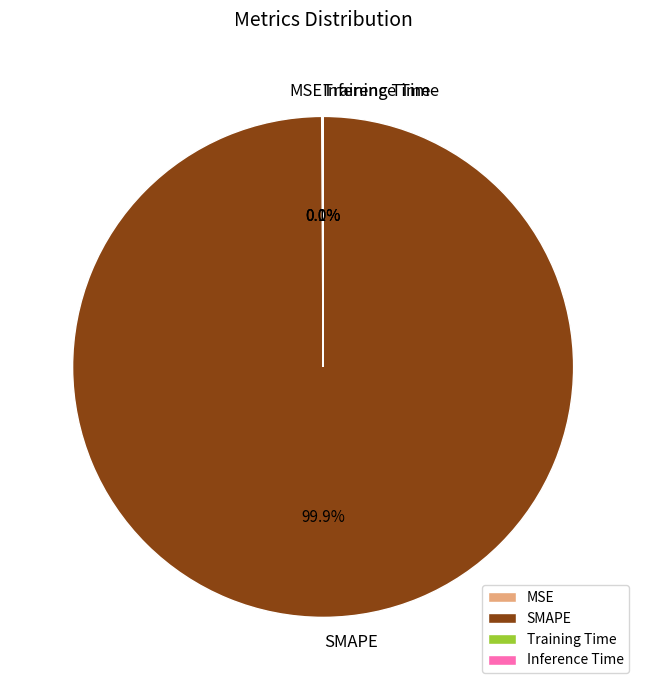

How much of the chart is everything except SMAPE?

0.1%